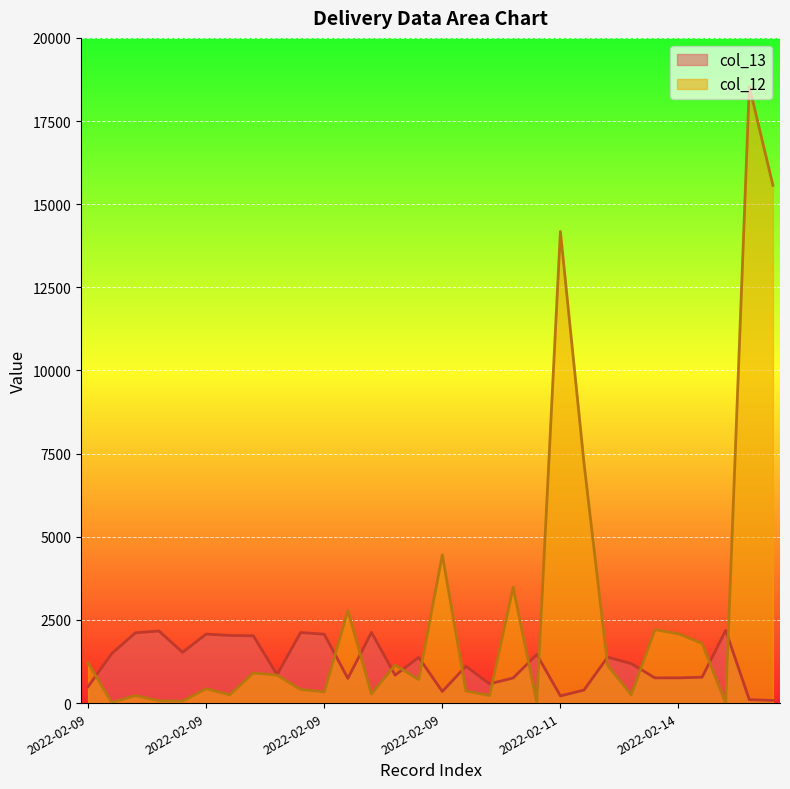

Rank the series at 2022-02-09 from highest to lowest value.

col_12, col_13